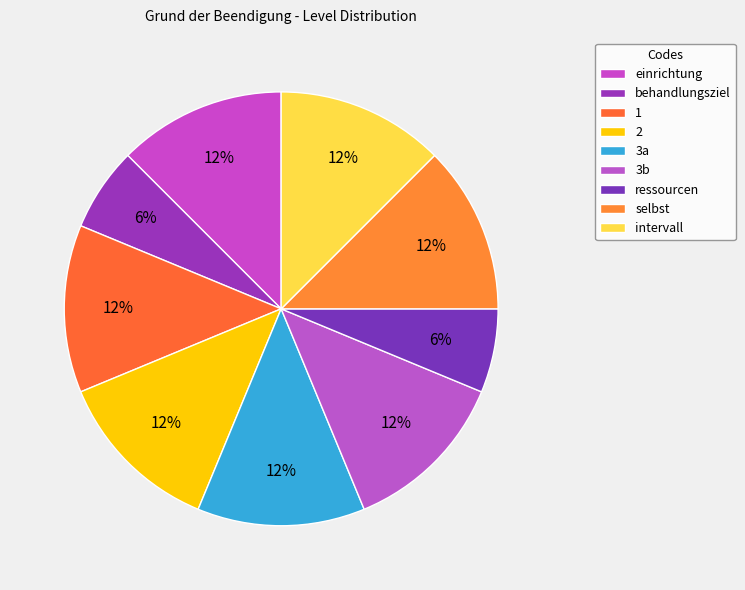

How many slices are in this pie chart?

9